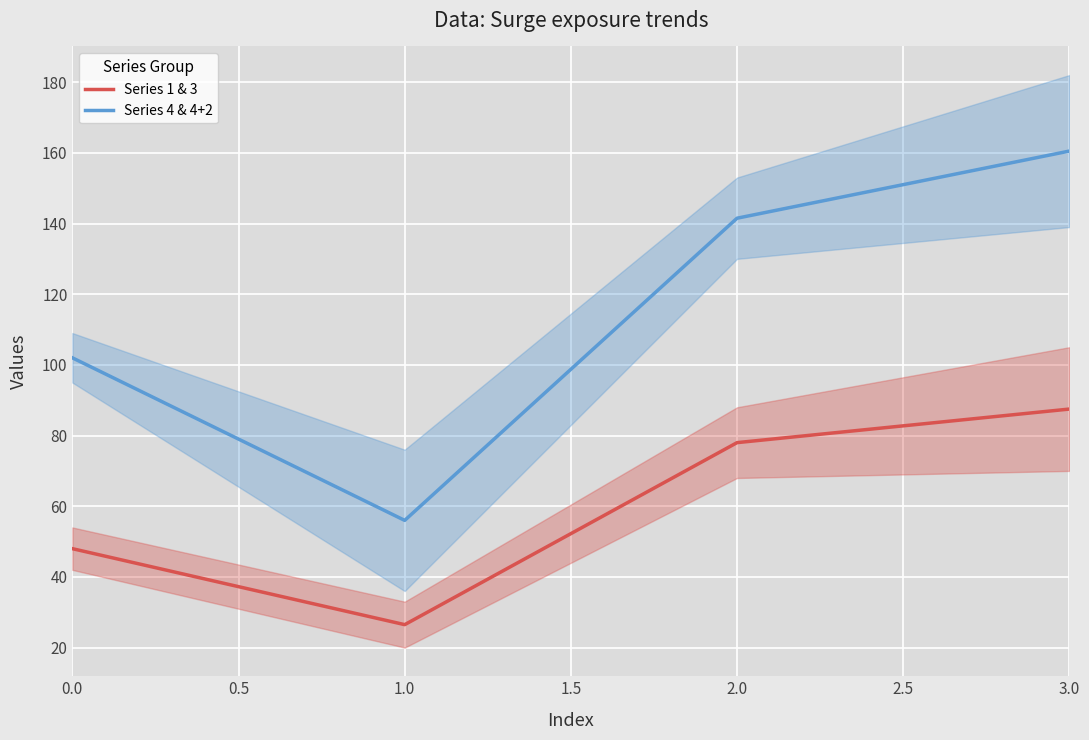

True or false: Series 1 & 3 has a value of 48.0 at 0.0.

True